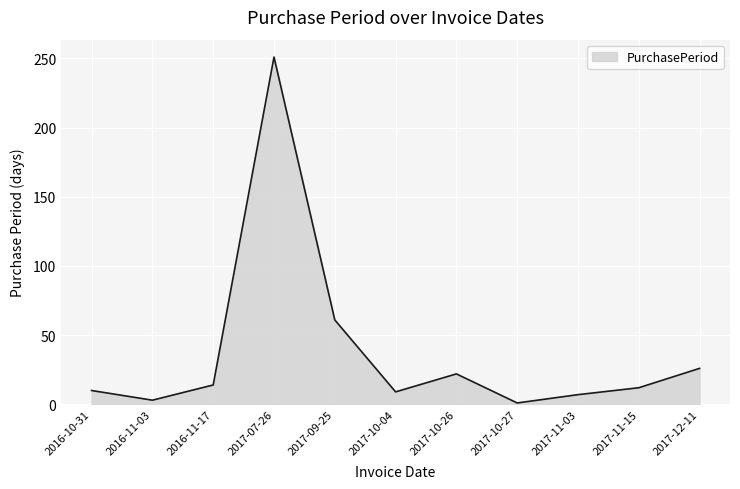

What is the difference between the maximum and minimum values?

250